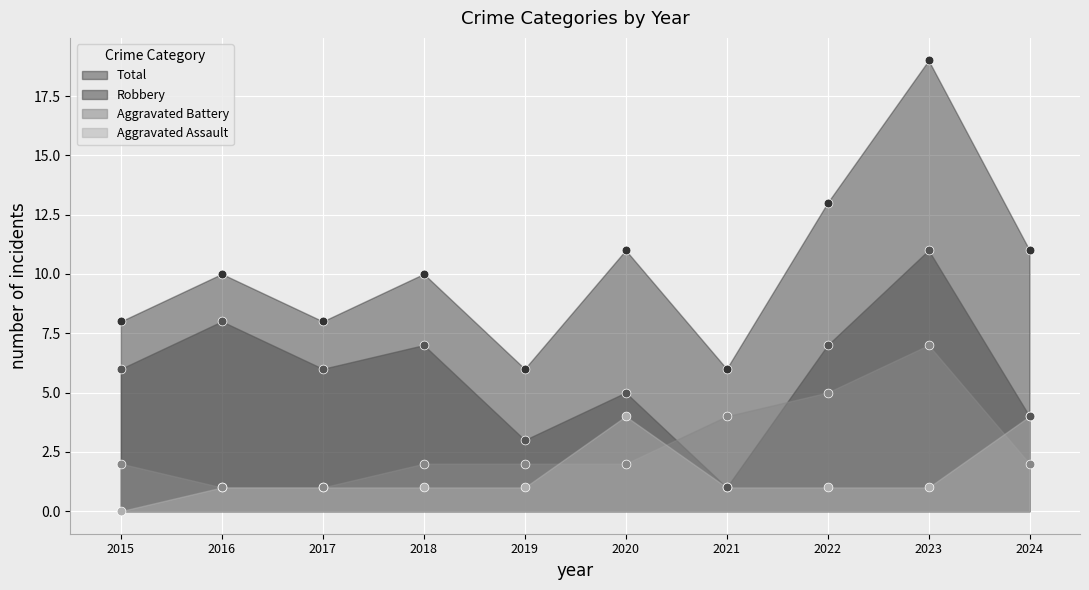

What are all the series names shown in the legend?

Aggravated Assault, Aggravated Battery, Robbery, Total